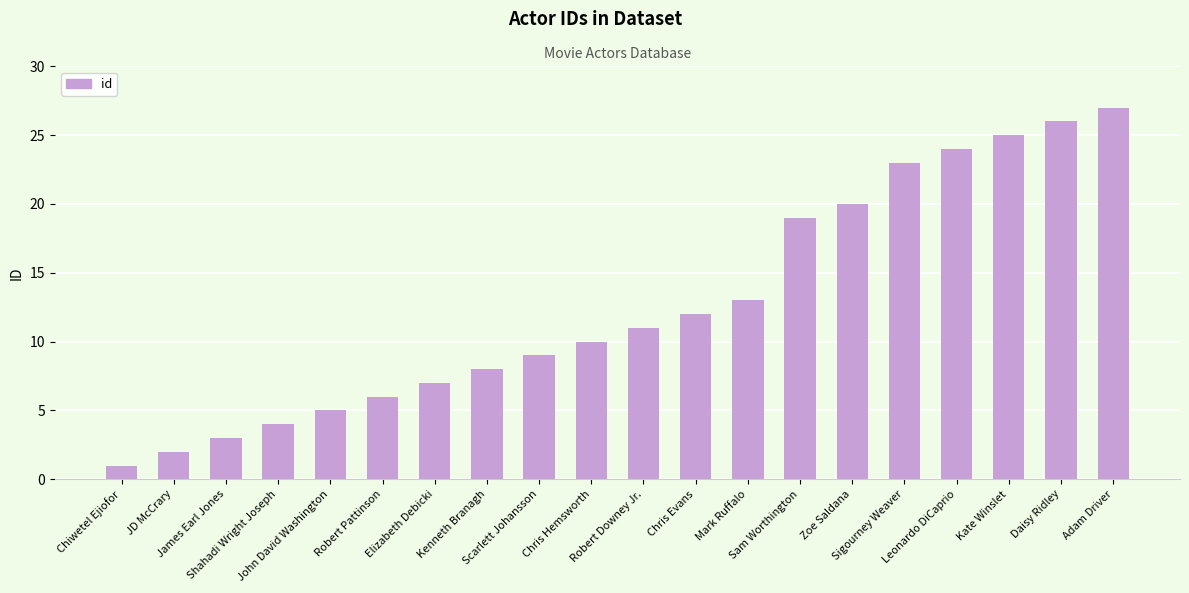

True or false: the data shows 25 at Kate Winslet.

True